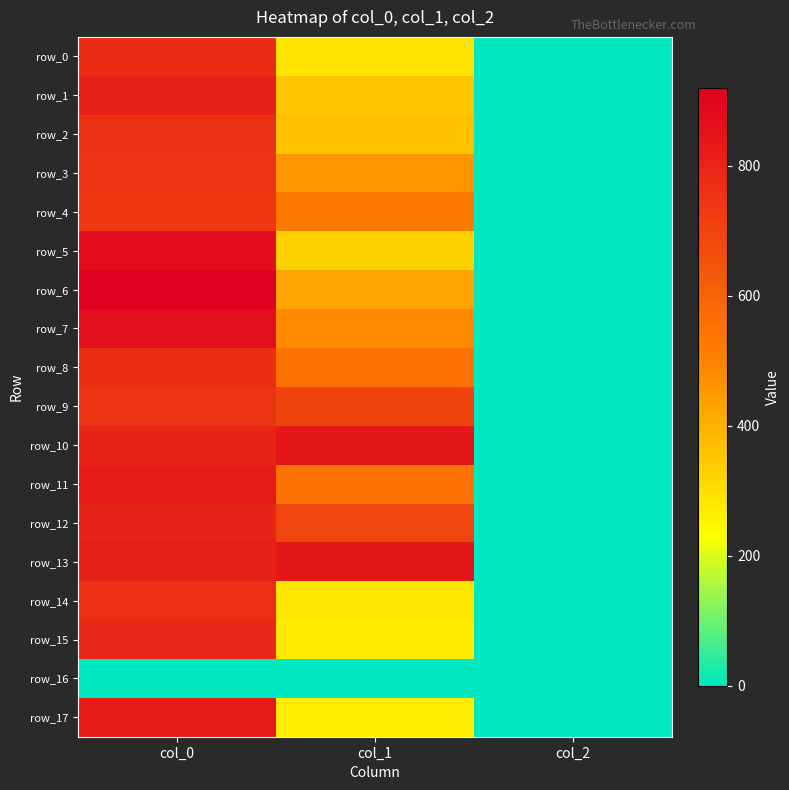

Rank the categories by row_11 value from highest to lowest.

col_0, col_1, col_2